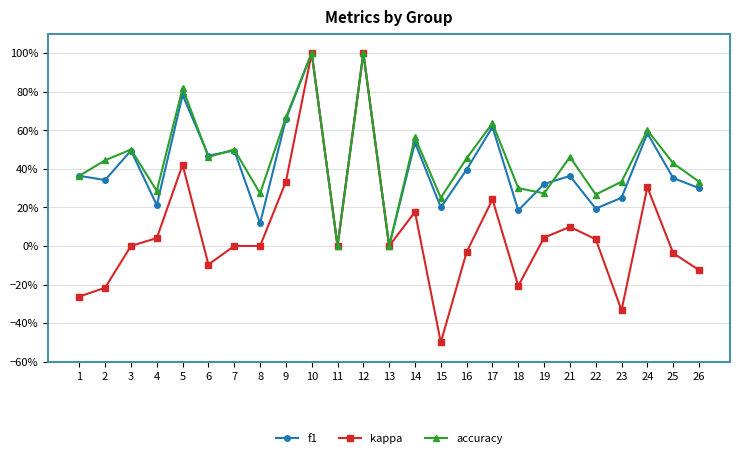

What is the approximate value of accuracy at 5?

0.8